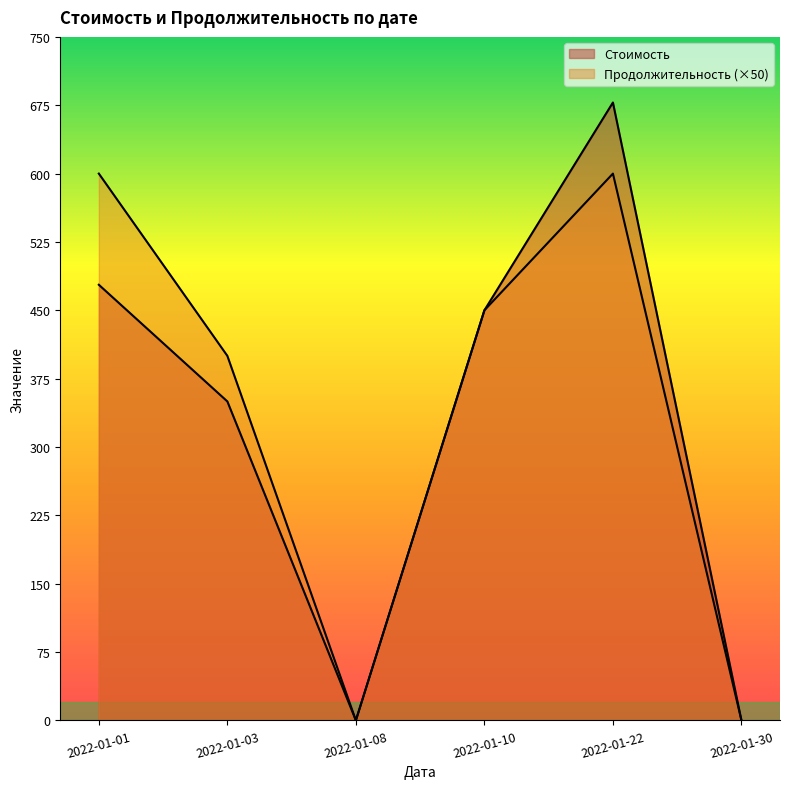

List the series in order of their peak value, lowest first.

Продолжительность, Стоимость